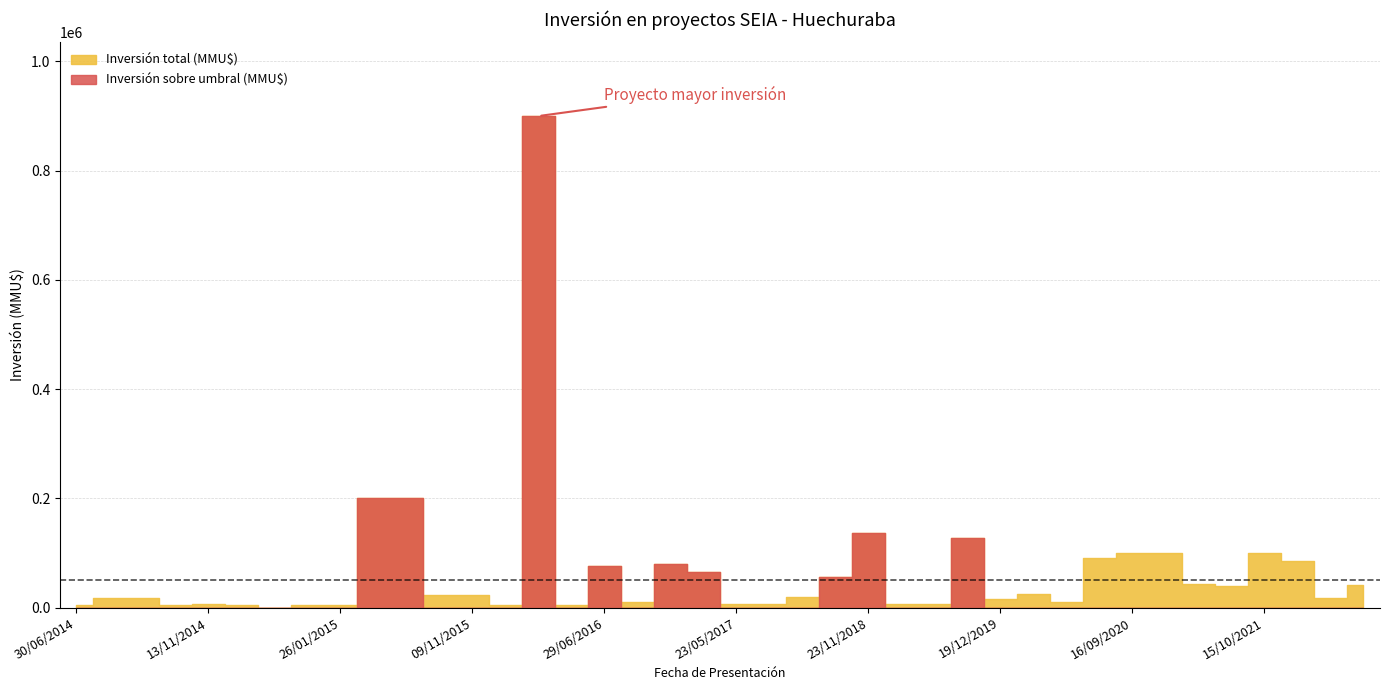

True or false: Inversión sobre umbral (MMU$) and Inversión total (MMU$) cross at least once.

False